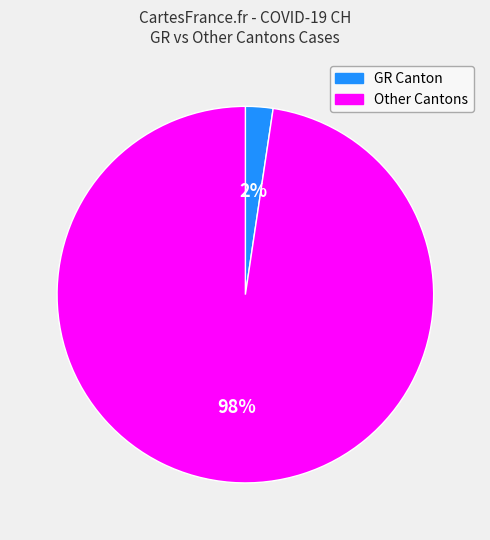

What is the largest slice in the pie chart?

Other Cantons